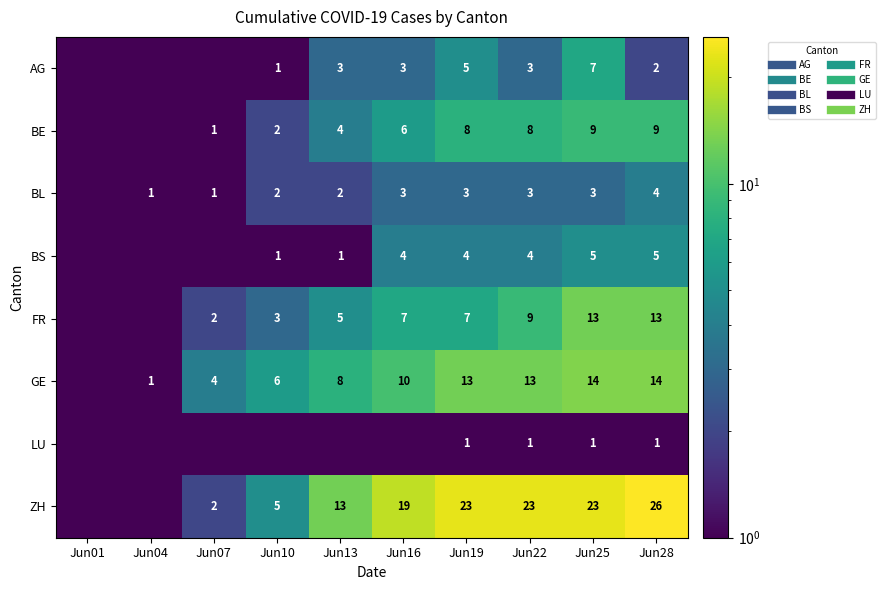

Between Jun04 and Jun25, which is larger?

Jun25